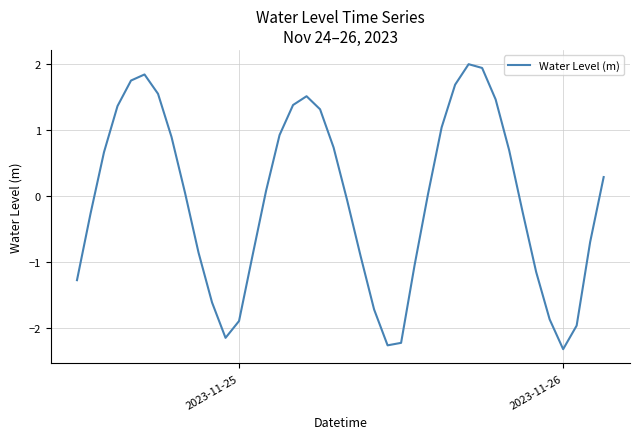

What is the maximum value shown in the chart?

2.0